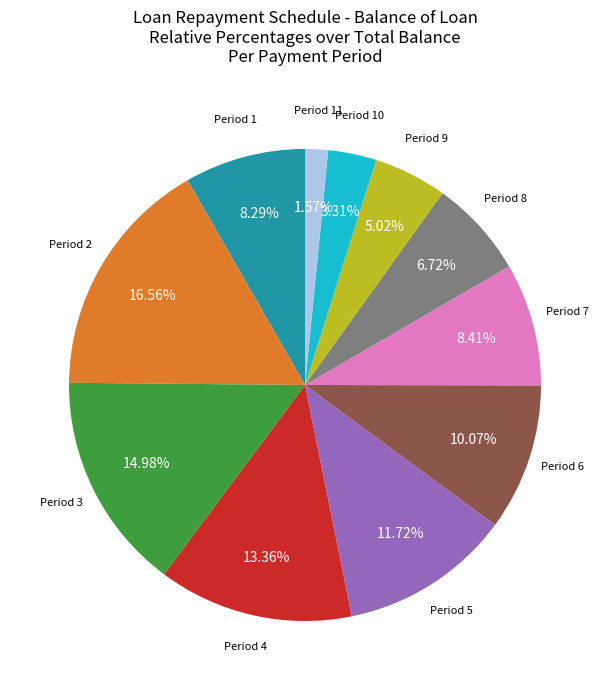

Does any single category account for the majority?

No